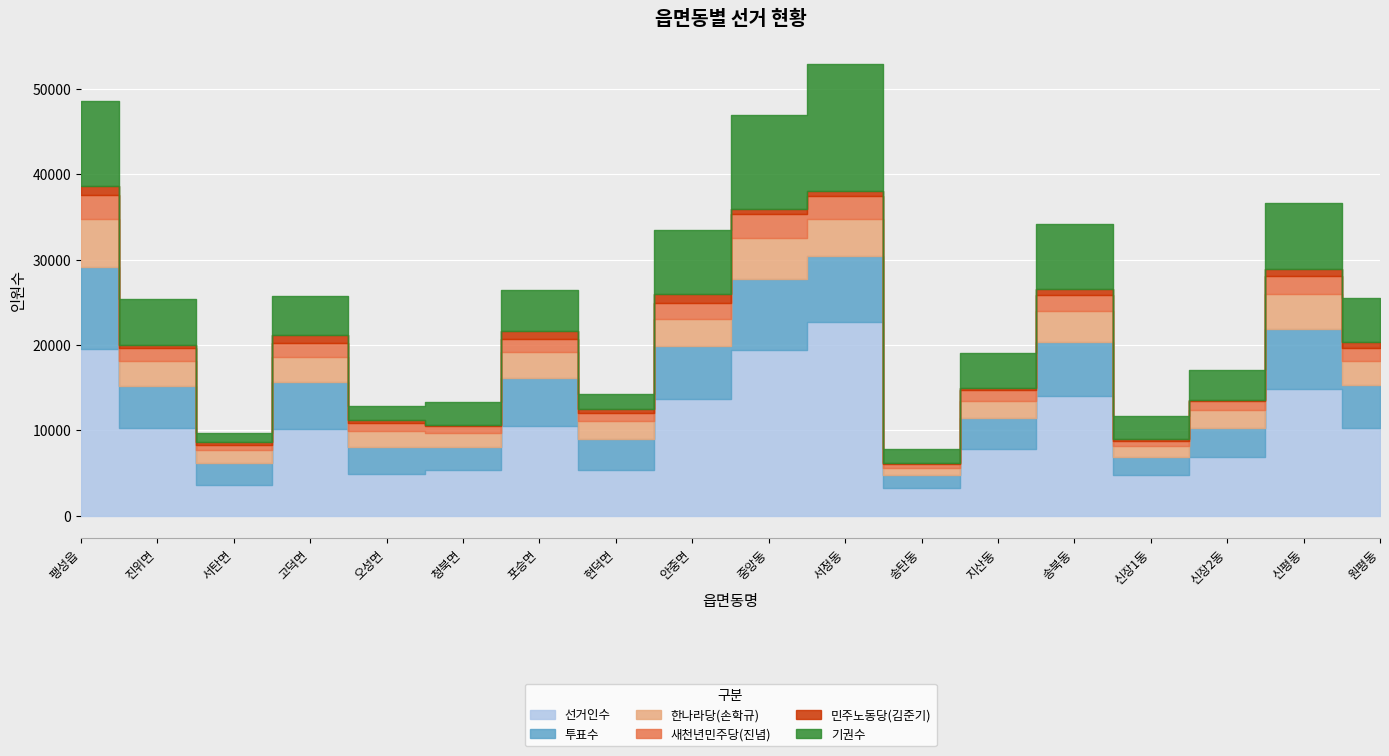

What position from the right is 중앙동?

9